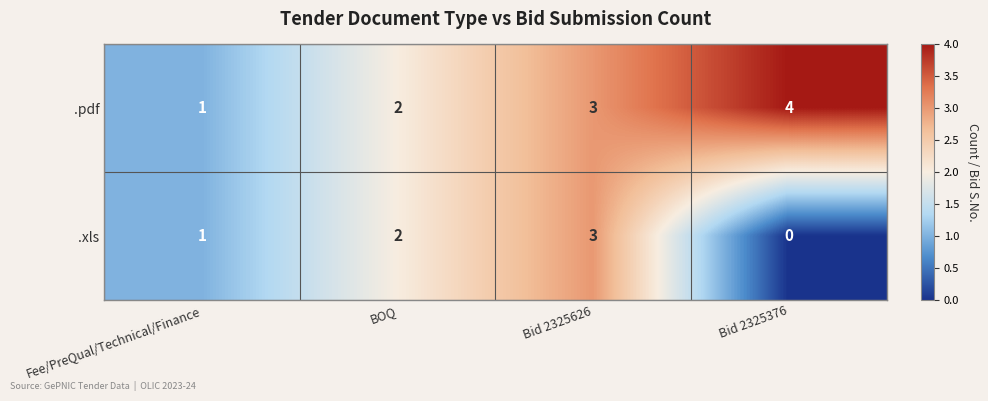

Rank the series at Bid 2325376 from lowest to highest value.

.xls, .pdf